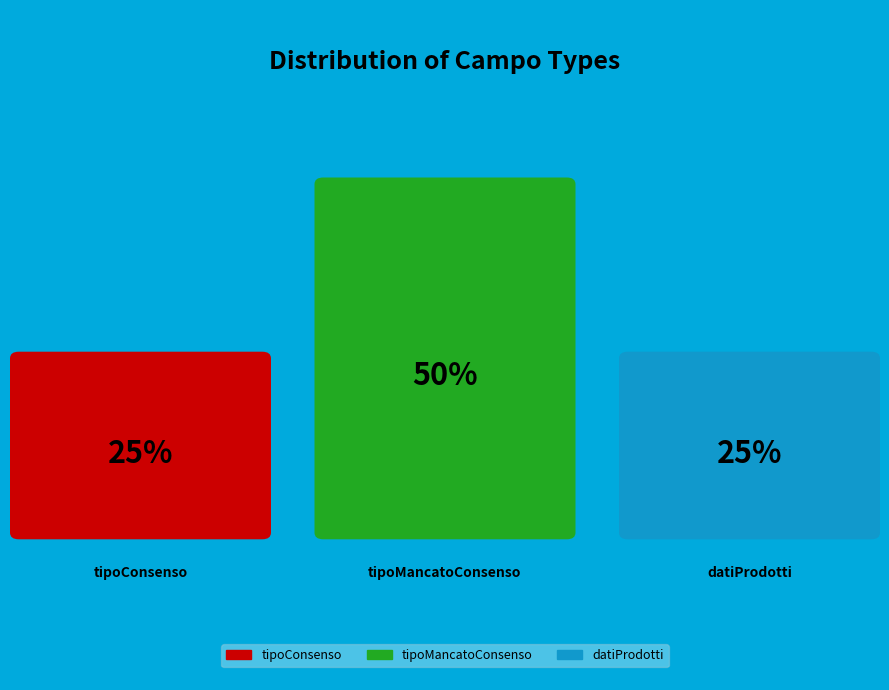

What is the smallest slice in the pie chart?

tipoConsenso